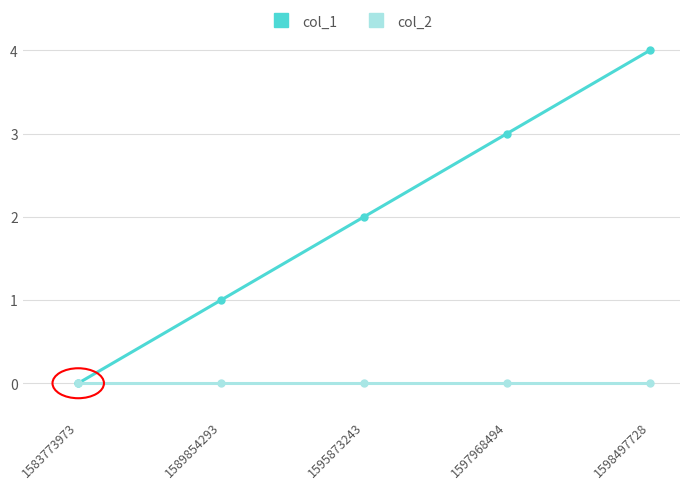

Which series changed the most between 1597968494 and 1598497728?

col_1